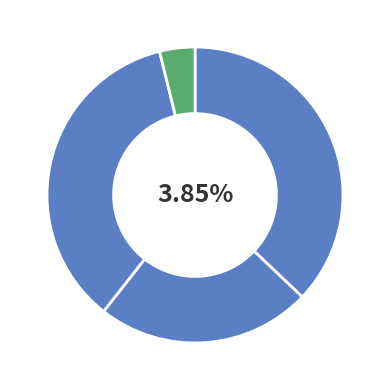

To the nearest percent, what is the difference between the largest and smallest slice percentages?

33%